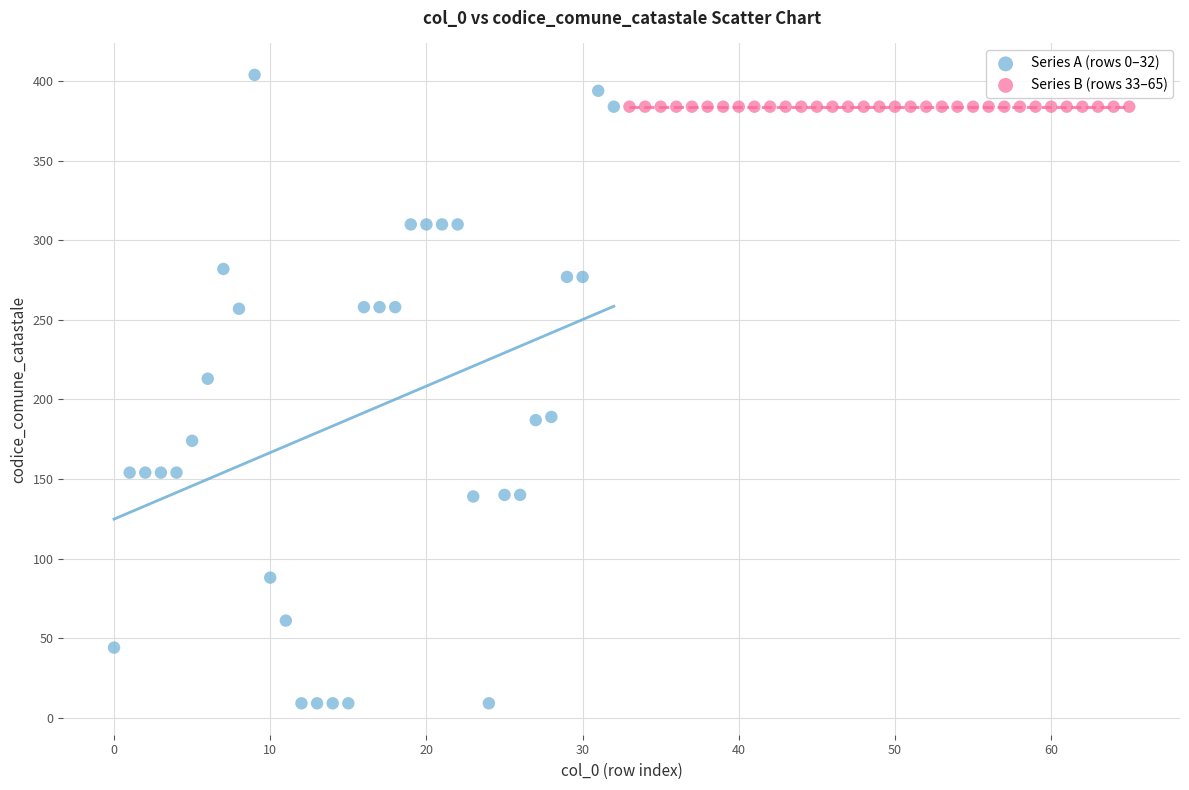

Which series reaches the maximum Y coordinate?

Series A (rows 0–32)